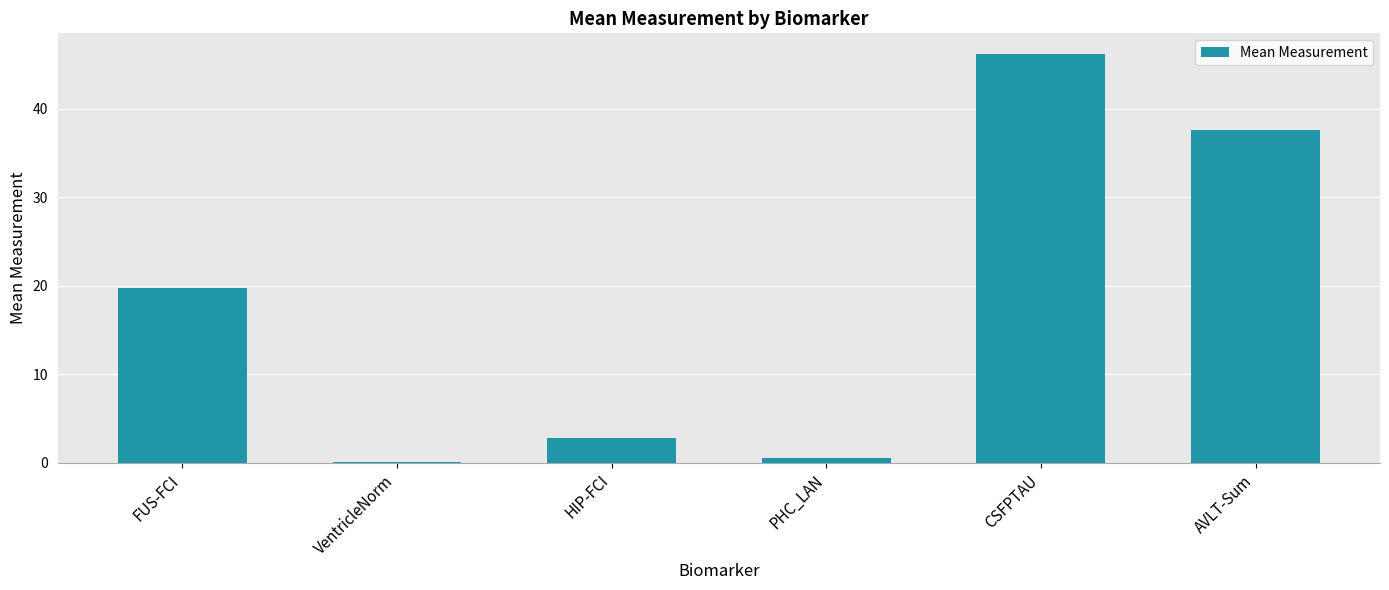

What is the change in value from PHC_LAN to CSFPTAU?

+45.6